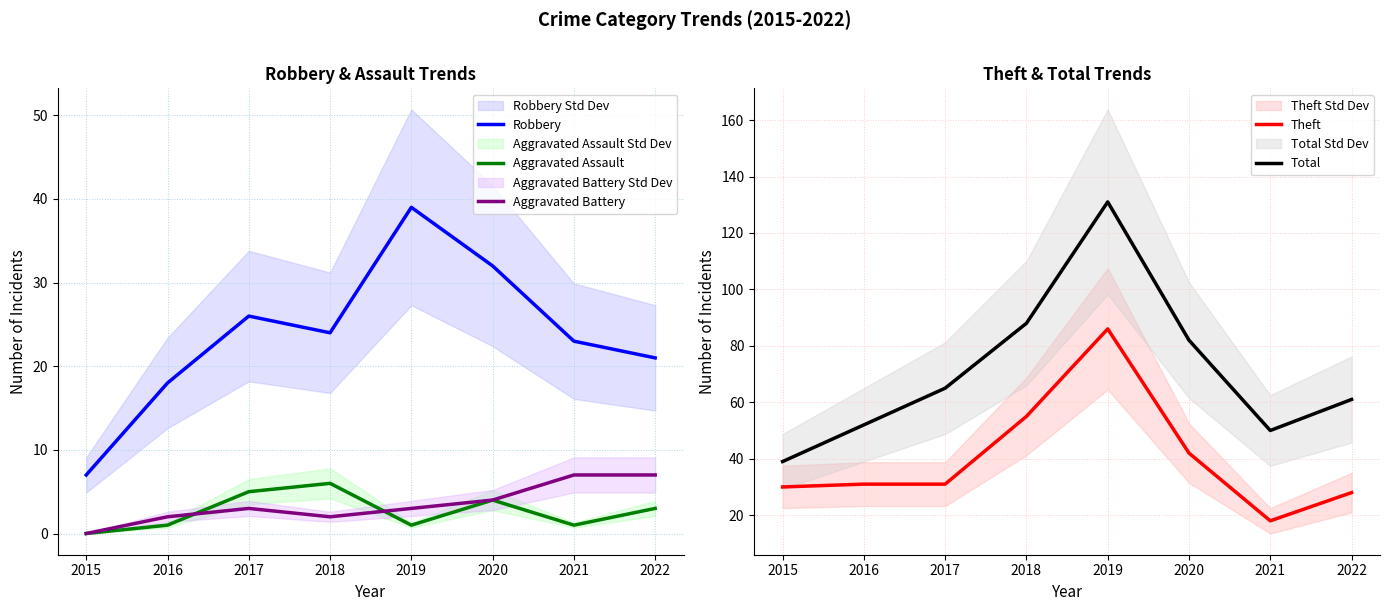

What is the value of the Aggravated Battery point at the 2nd from the left?

2